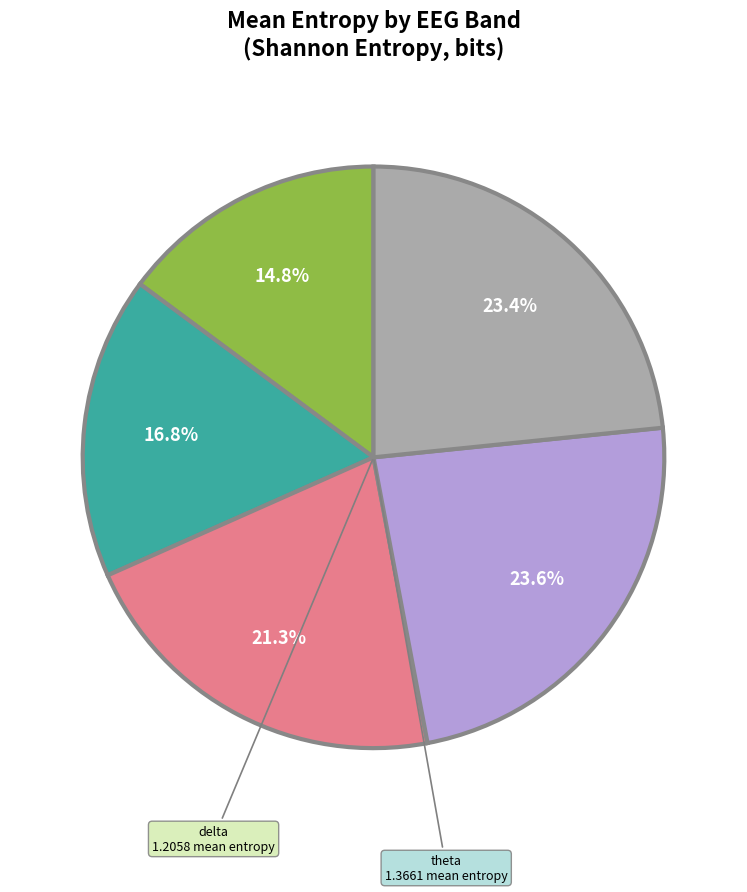

Is there a majority slice in this chart?

No